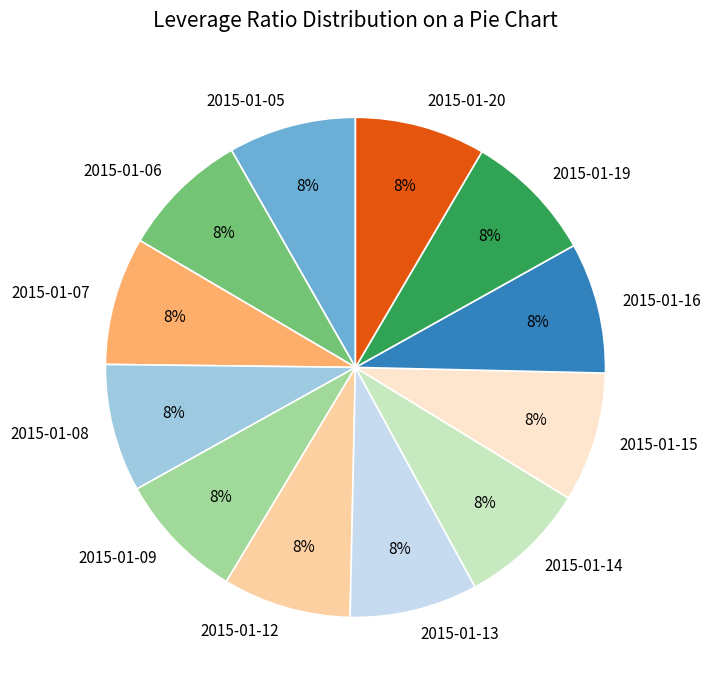

Does 2015-01-07 account for over 50% of the chart?

No